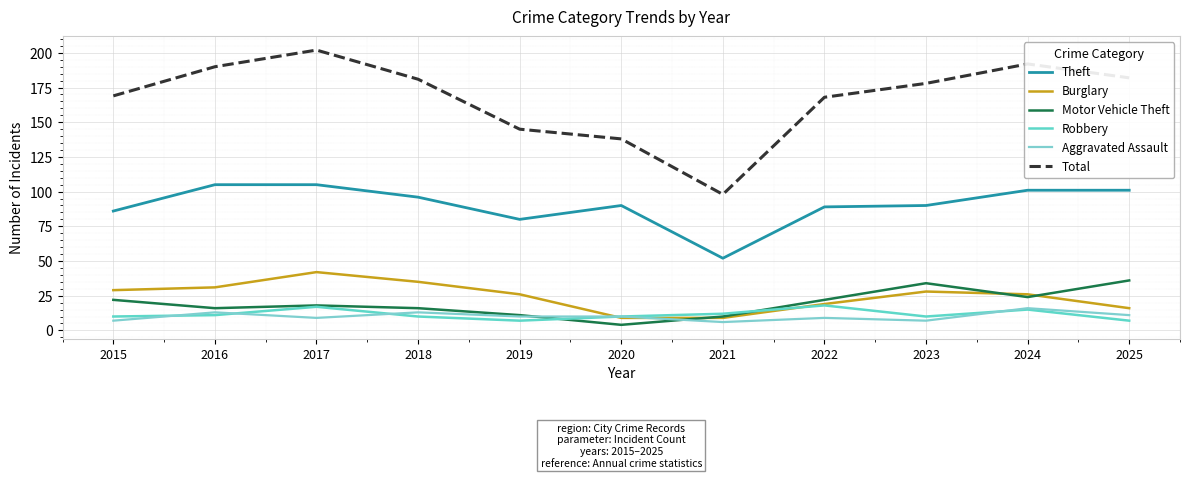

What is the sum of all Robbery values?

127